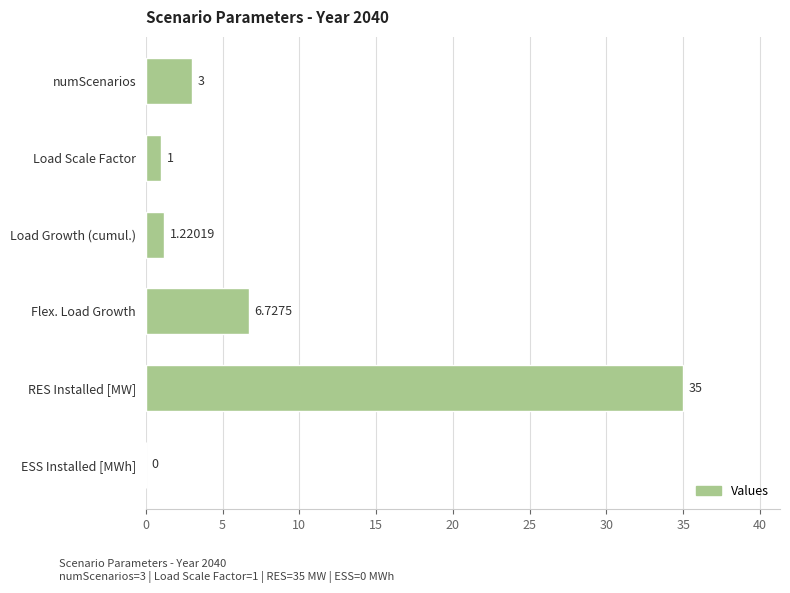

Which has a higher value, Load Scale Factor or Load Growth (cumul.)?

Load Growth (cumul.)